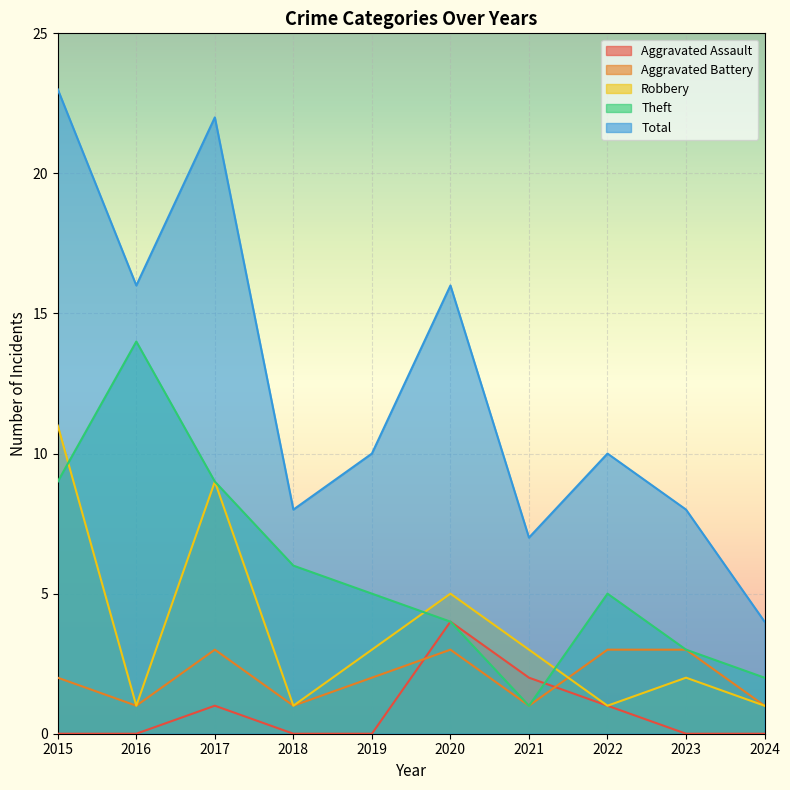

Reading left to right, list all the values displayed in this chart.

Aggravated Assault: 2015=0	2016=0	2017=1	2018=0	2019=0	2020=4	2021=2	2022=1	2023=0	2024=0
Aggravated Battery: 2015=2	2016=1	2017=3	2018=1	2019=2	2020=3	2021=1	2022=3	2023=3	2024=1
Robbery: 2015=11	2016=1	2017=9	2018=1	2019=3	2020=5	2021=3	2022=1	2023=2	2024=1
Theft: 2015=9	2016=14	2017=9	2018=6	2019=5	2020=4	2021=1	2022=5	2023=3	2024=2
Total: 2015=23	2016=16	2017=22	2018=8	2019=10	2020=16	2021=7	2022=10	2023=8	2024=4